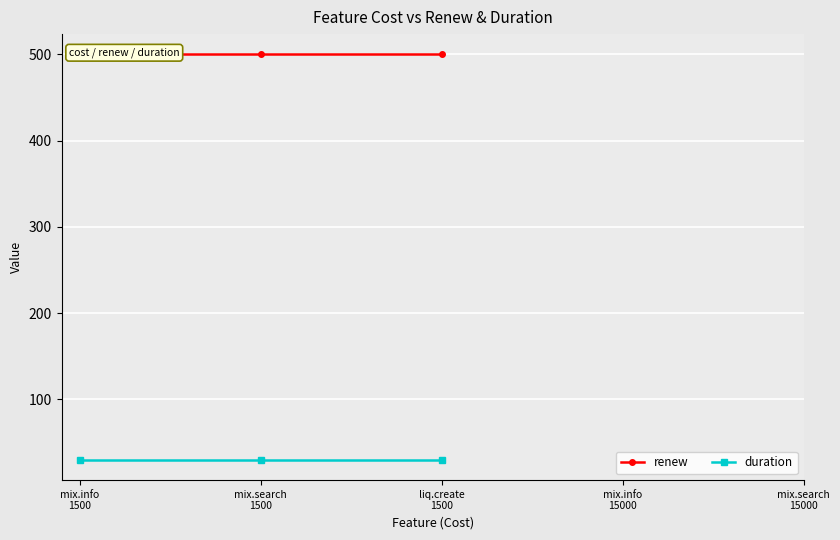

What is the value of the duration point at the 3rd from the left?

30.0